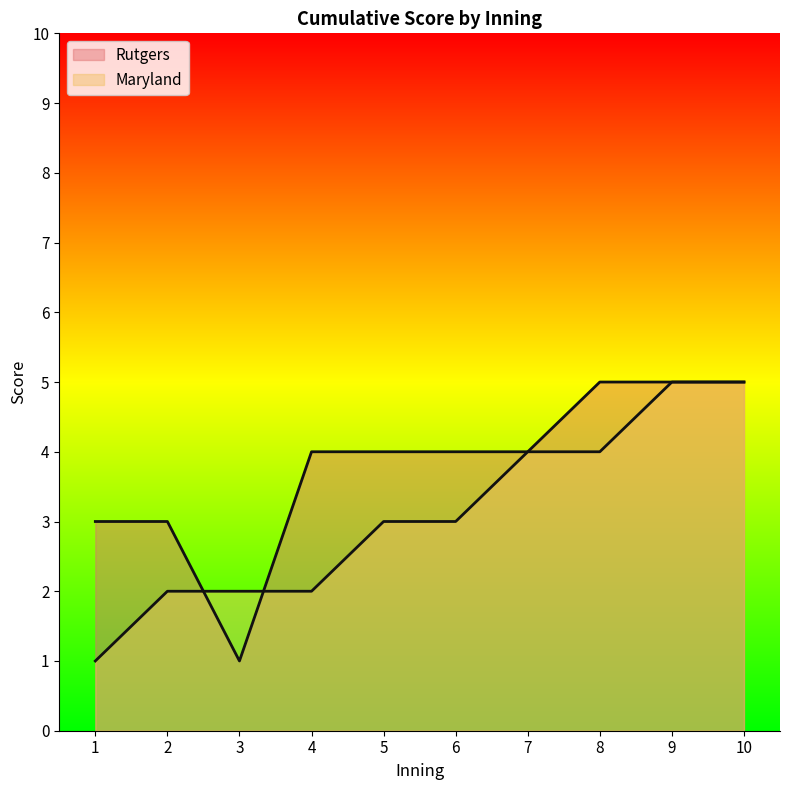

True or false: Maryland and Rutgers intersect in this chart.

True